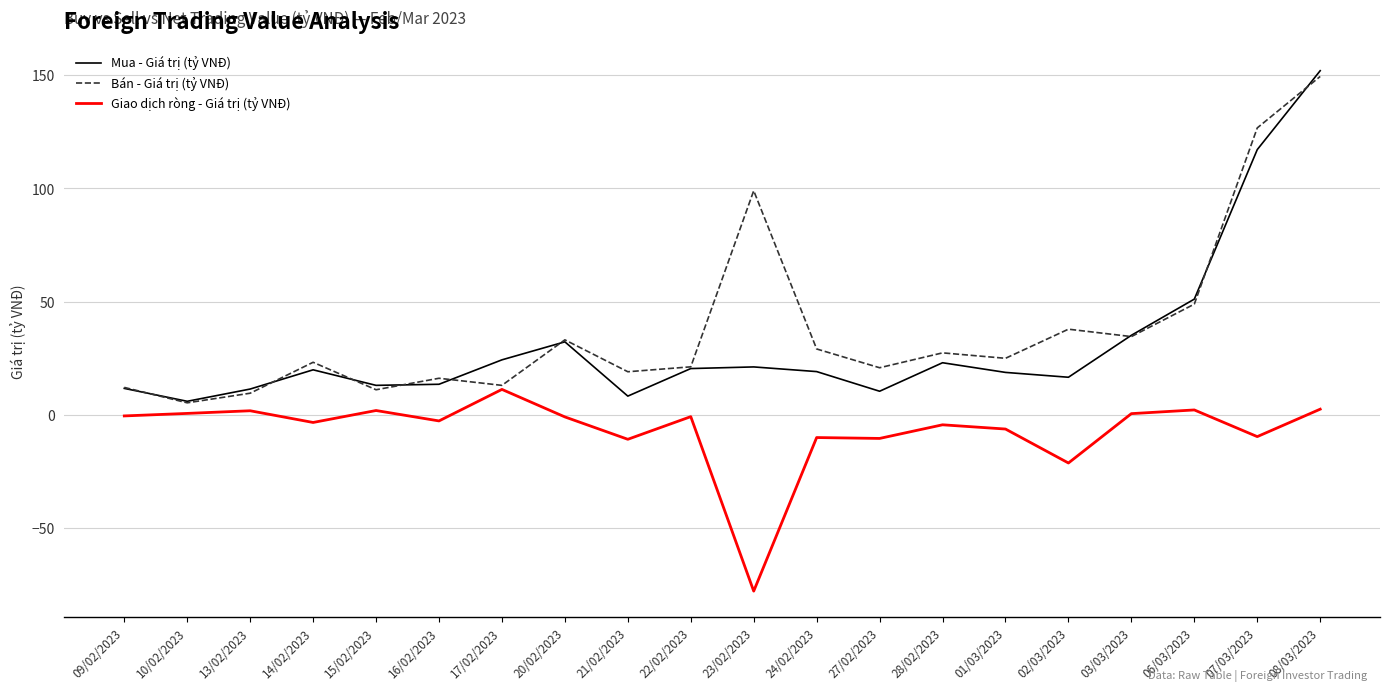

Where is Mua - Giá trị (tỷ VNĐ) nearest to the value 79?

06/03/2023